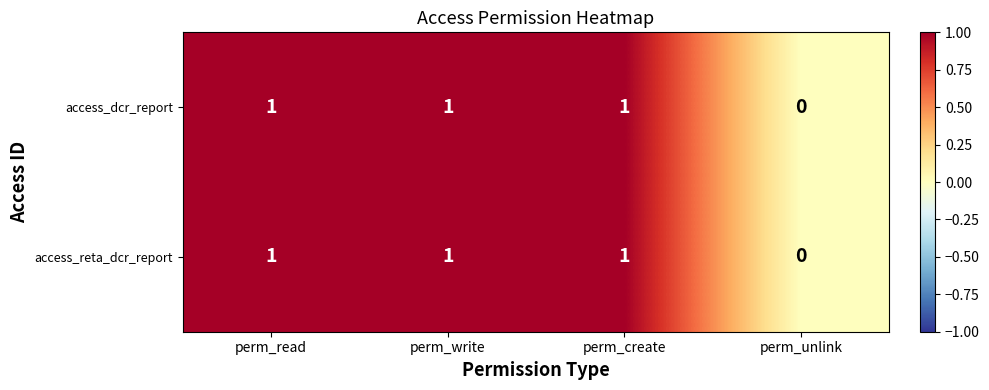

Is it true that access_dcr_report equals 1 at perm_write?

True